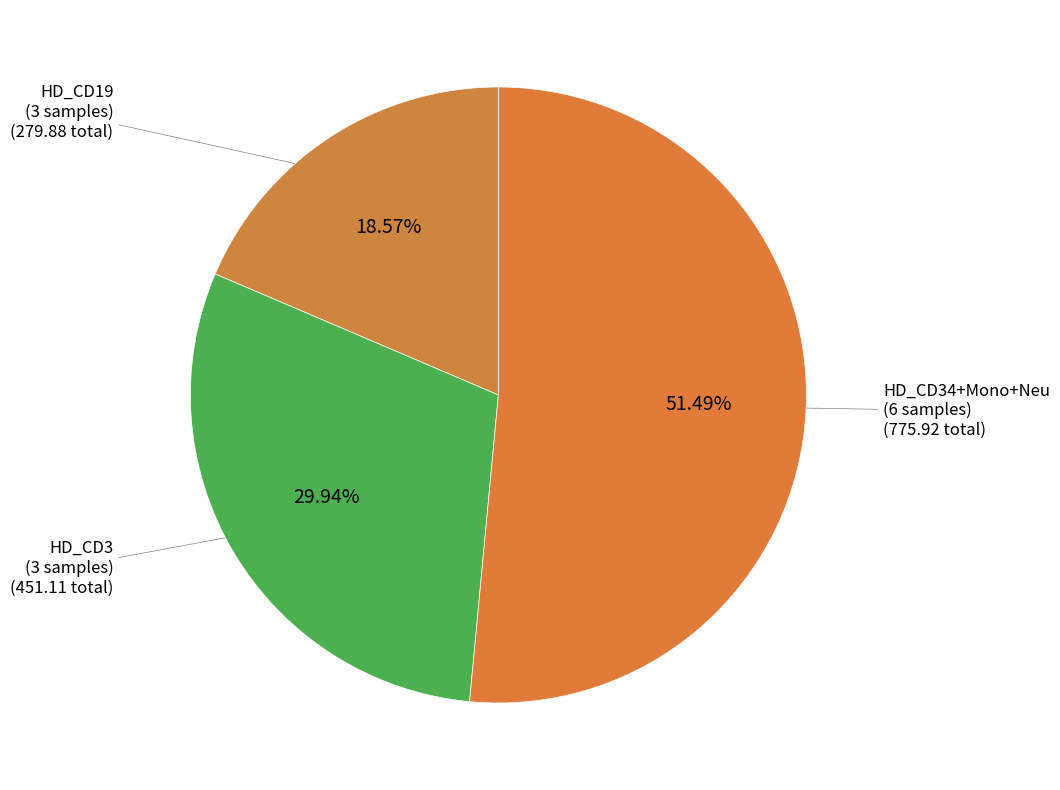

Rank the categories by value from lowest to highest.

HD_CD19 (3 samples), HD_CD3 (3 samples), HD_CD34+Mono+Neu (6 samples)